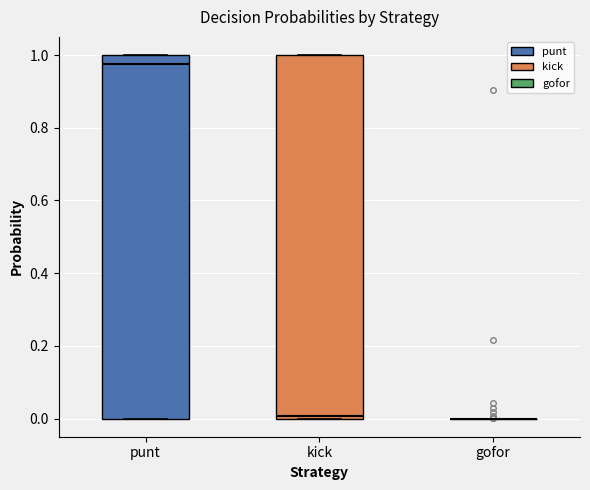

Where is the upper edge of the box for punt on the y-axis? The values are not printed on the chart, so give them approximately, as read against the axis.

1.00